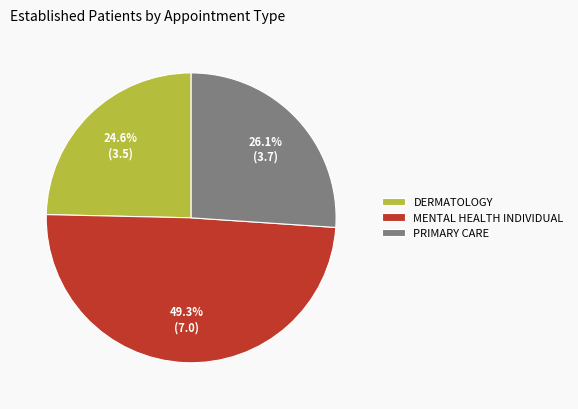

To the nearest percent, what percentage of the pie is DERMATOLOGY?

25%